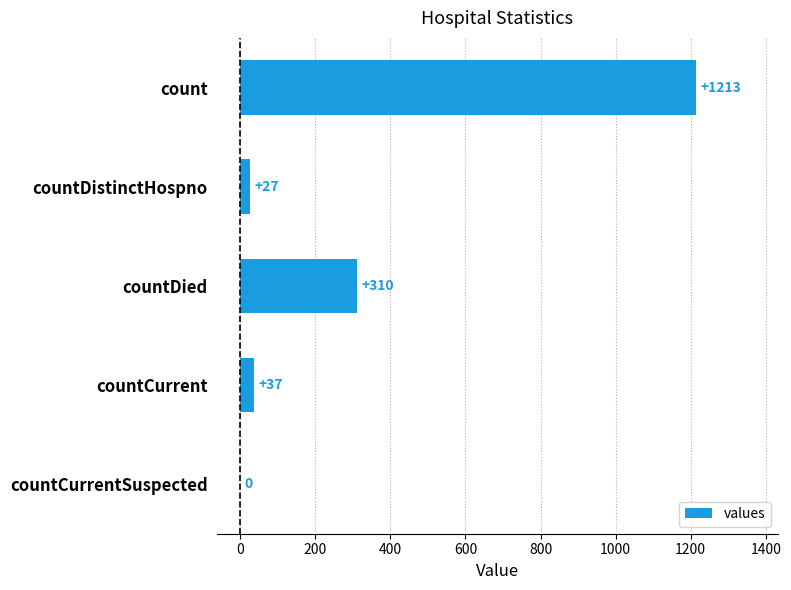

Is it true that the value at countCurrentSuspected is 0?

True